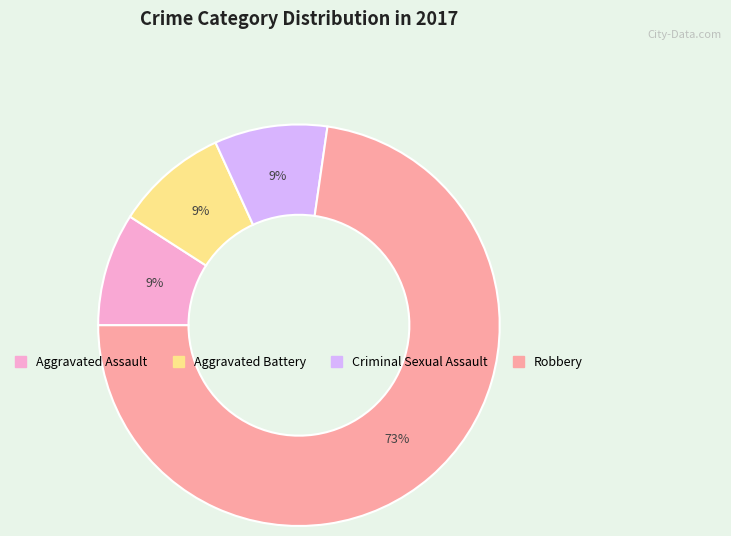

What is the ratio of the value at Aggravated Assault to the value at Criminal Sexual Assault?

1.0